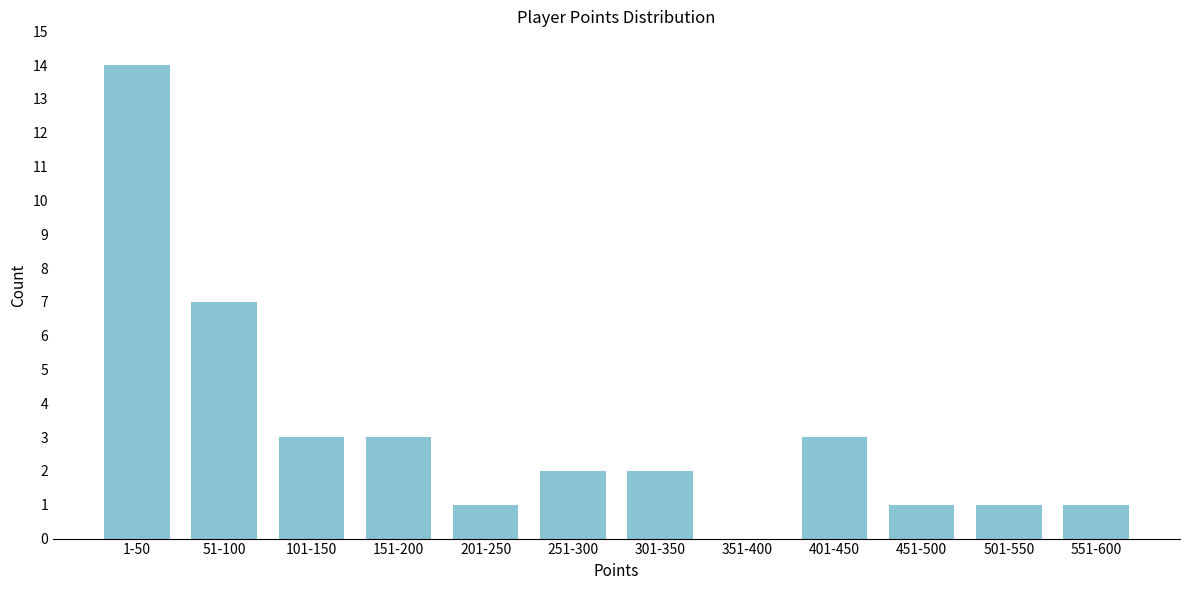

Reading left to right, list all the values displayed in this chart.

1-50=14	51-100=7	101-150=3	151-200=3	201-250=1	251-300=2	301-350=2	351-400=0	401-450=3	451-500=1	501-550=1	551-600=1